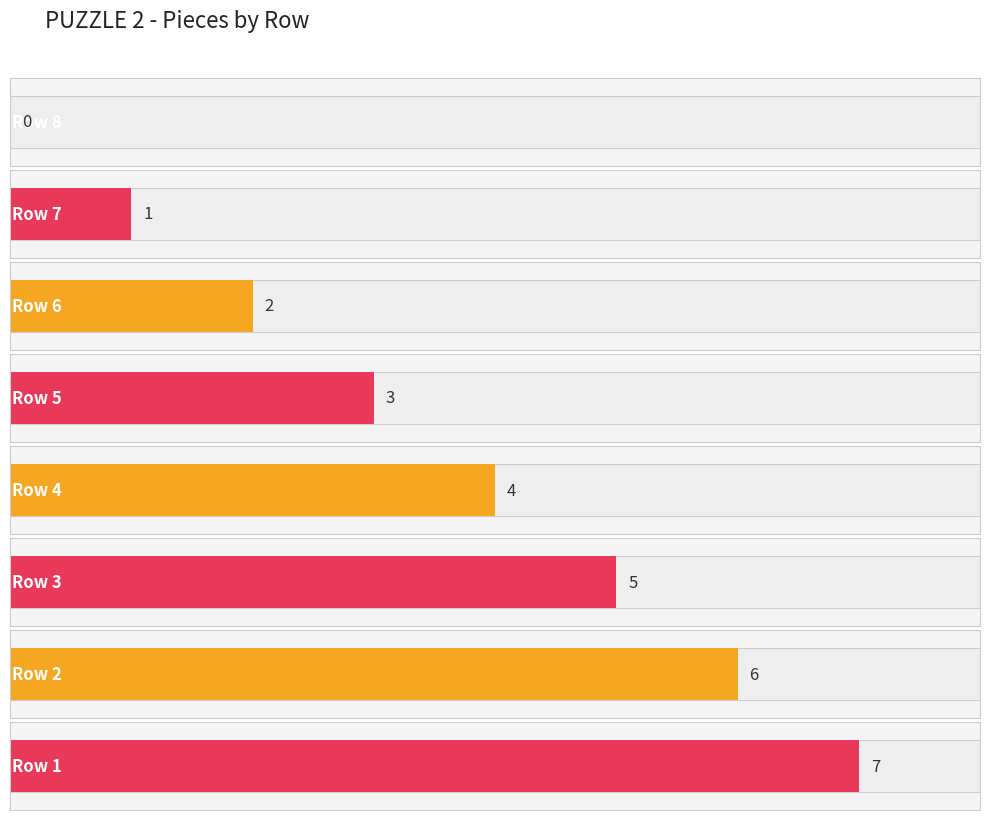

The value at 3 is 5. True or false?

True